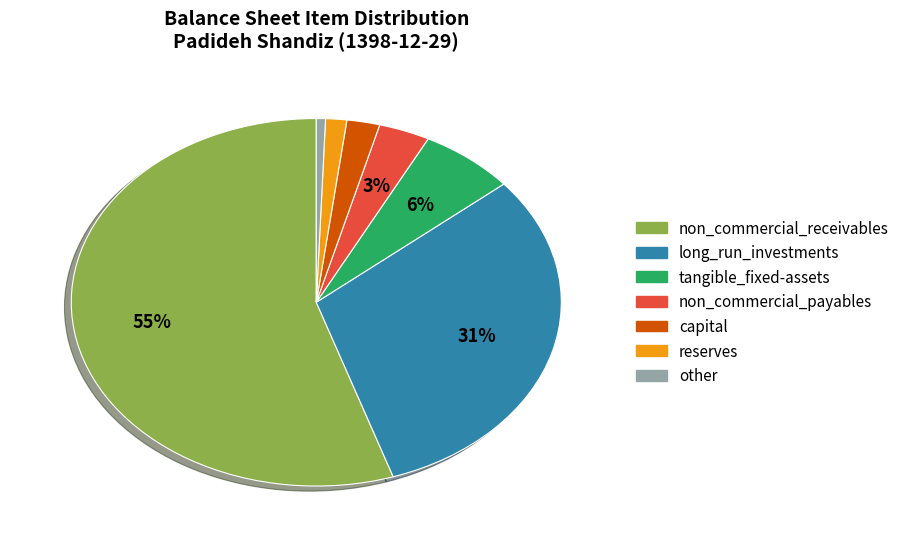

To the nearest percent, what is the average slice percentage?

14%